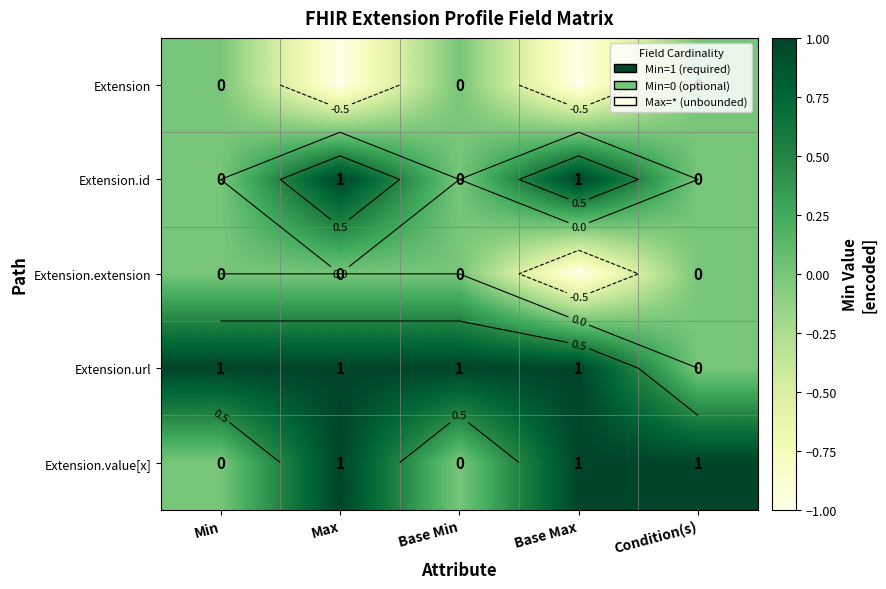

Rank the series by their maximum value, from lowest to highest.

Extension, Extension.extension, Extension.id, Extension.url, Extension.value[x]